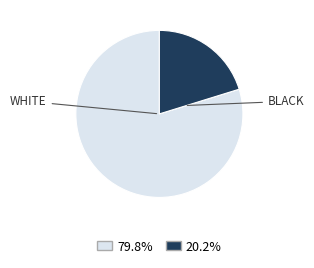

Does any single category account for the majority?

Yes